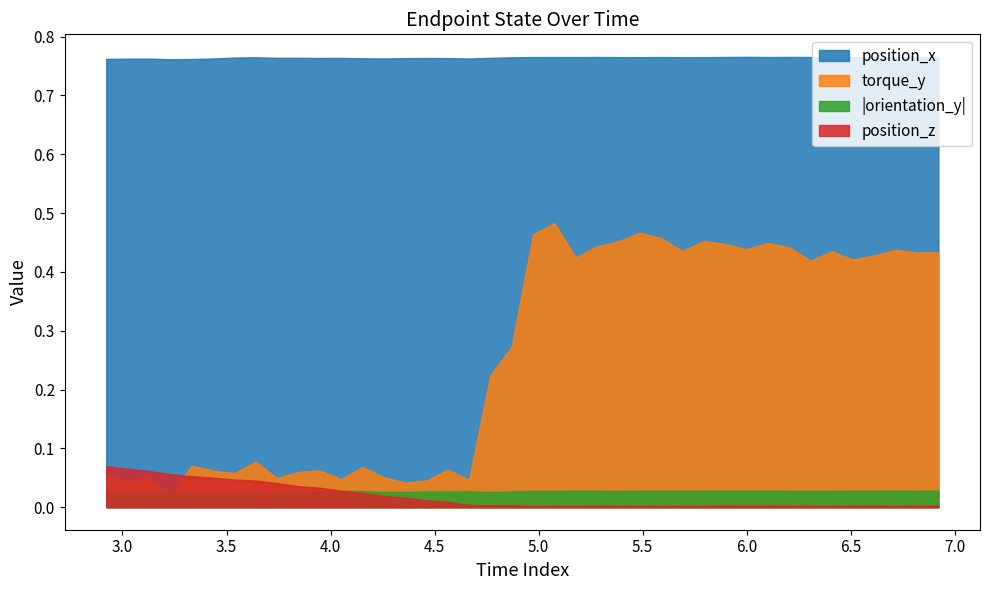

Which series has the largest range (max minus min)?

torque_y